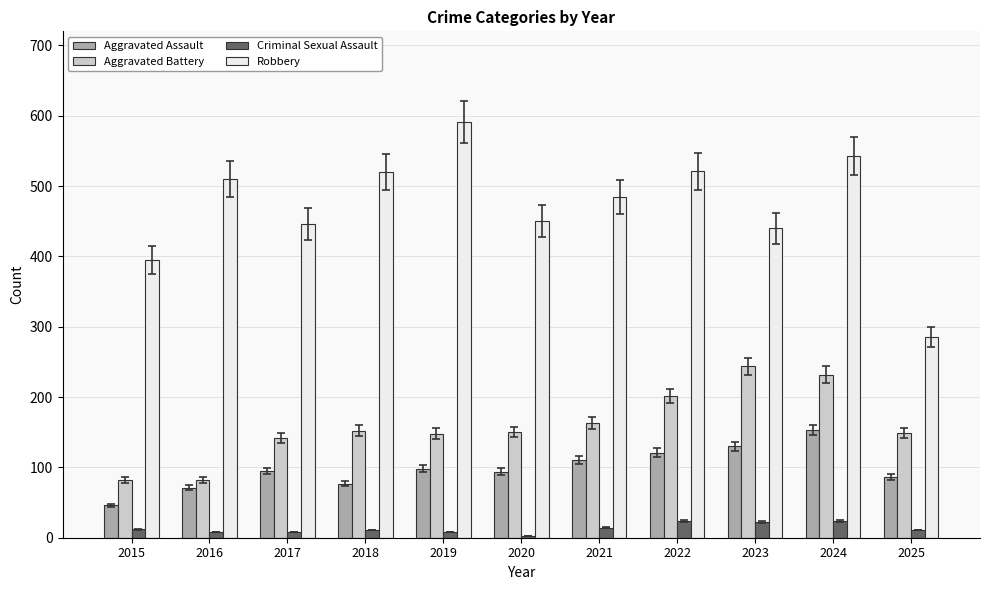

Count the number of categories in the chart.

11